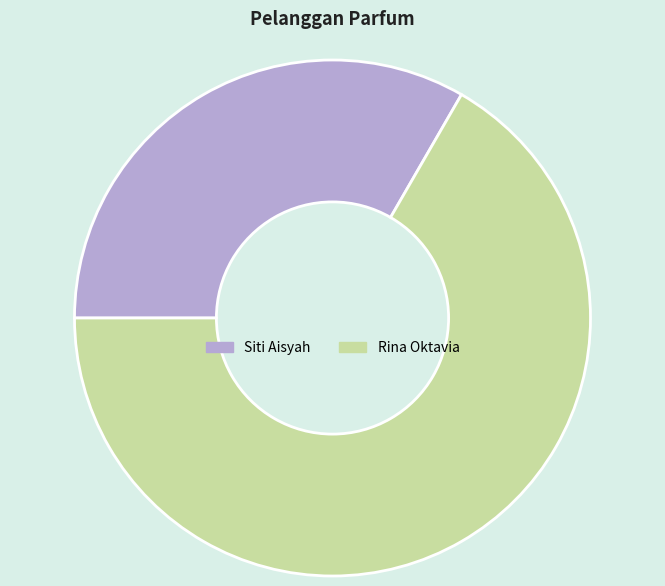

The Rina Oktavia slice represents 67% of the pie. True or false?

True